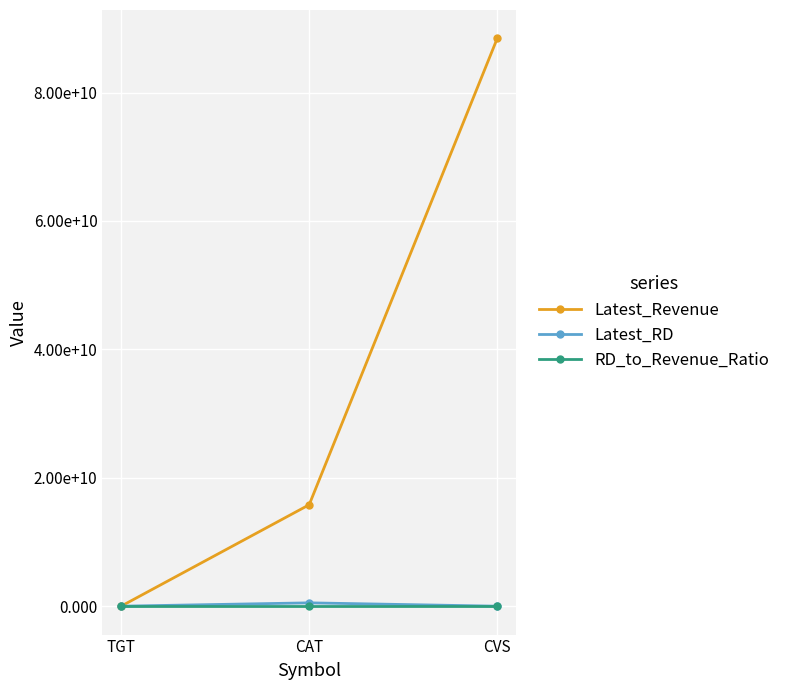

At which category is the sum across all series the highest?

CVS